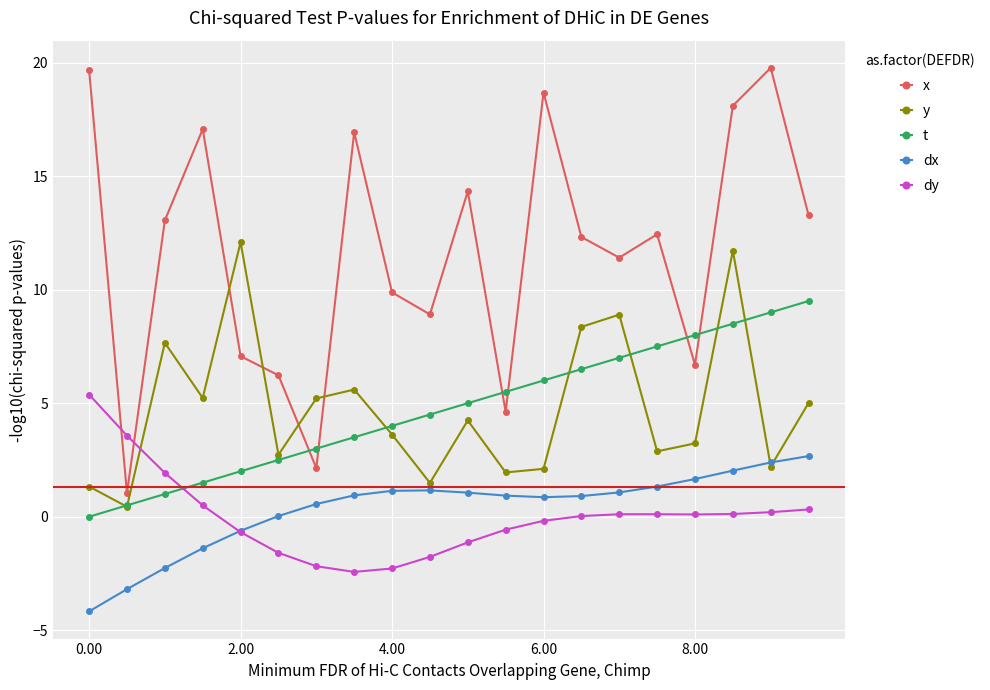

Which series has the largest range (max minus min)?

x